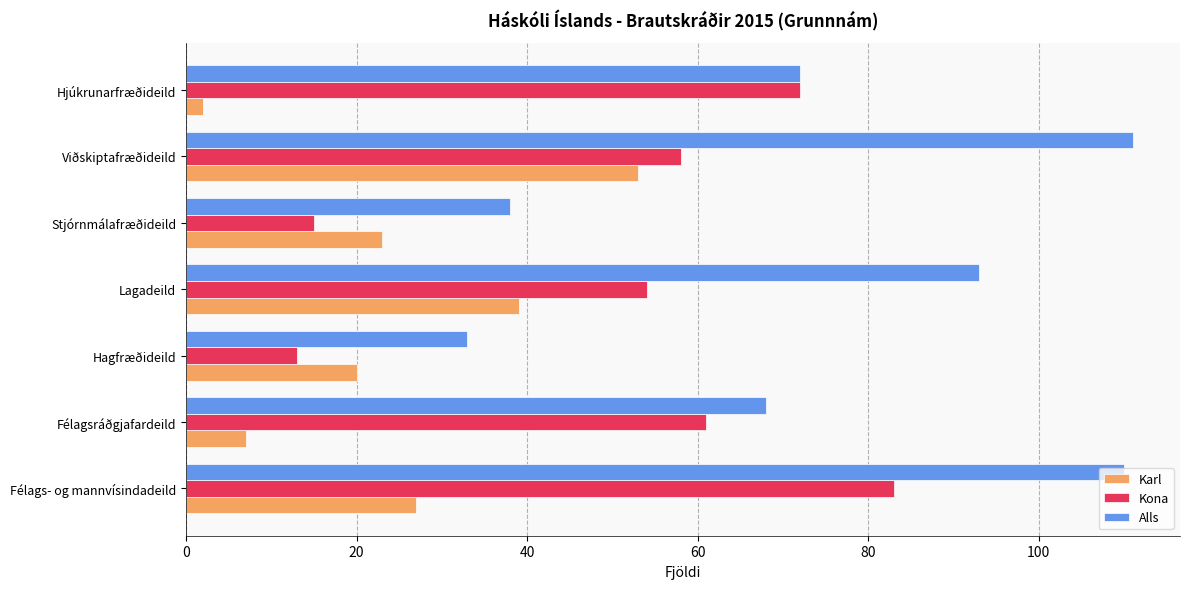

Which series has the largest total across all categories?

Alls